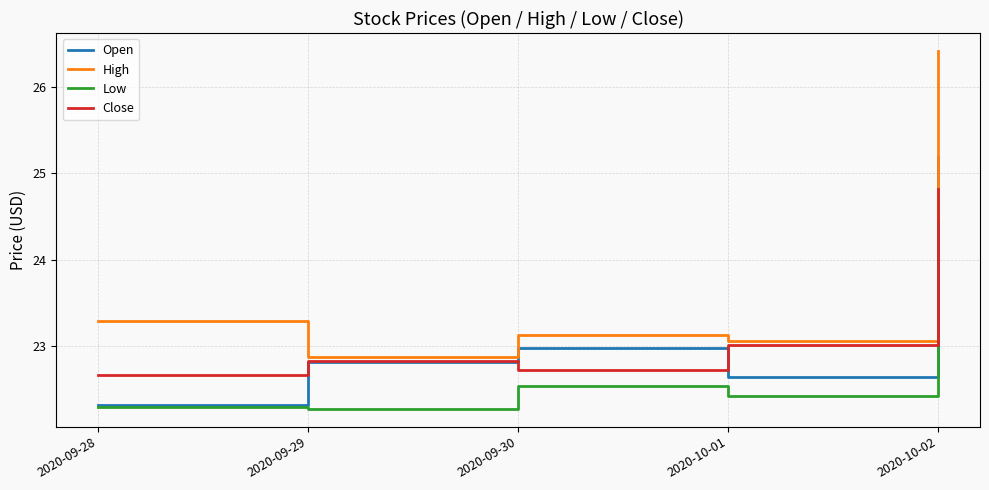

In High, how many points are lower than both neighbors (excluding endpoints)?

2